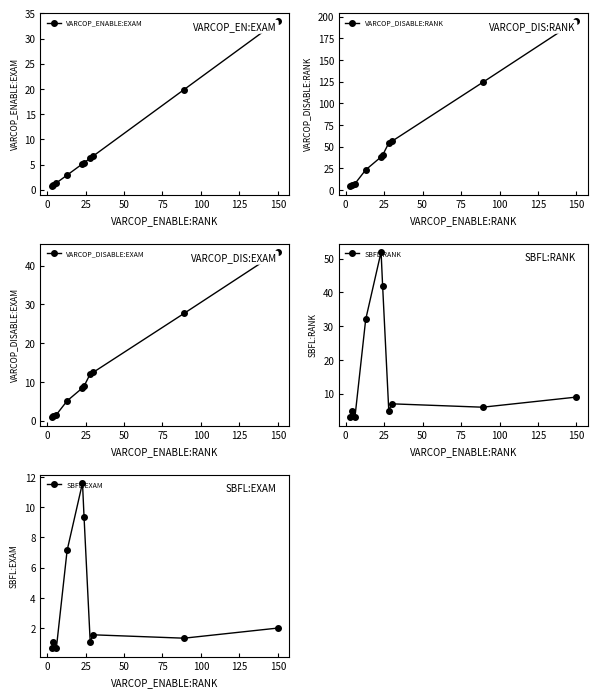

How many intersections are there between SBFL:RANK and VARCOP_DISABLE:RANK?

2